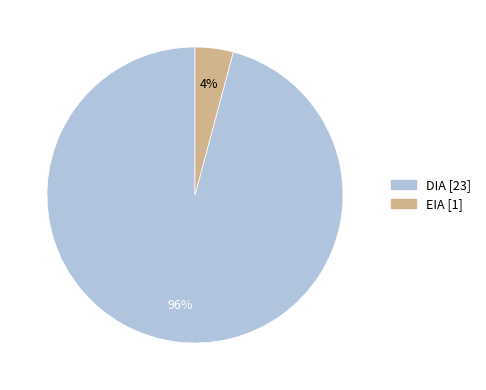

Which category has the smallest portion of the pie?

EIA